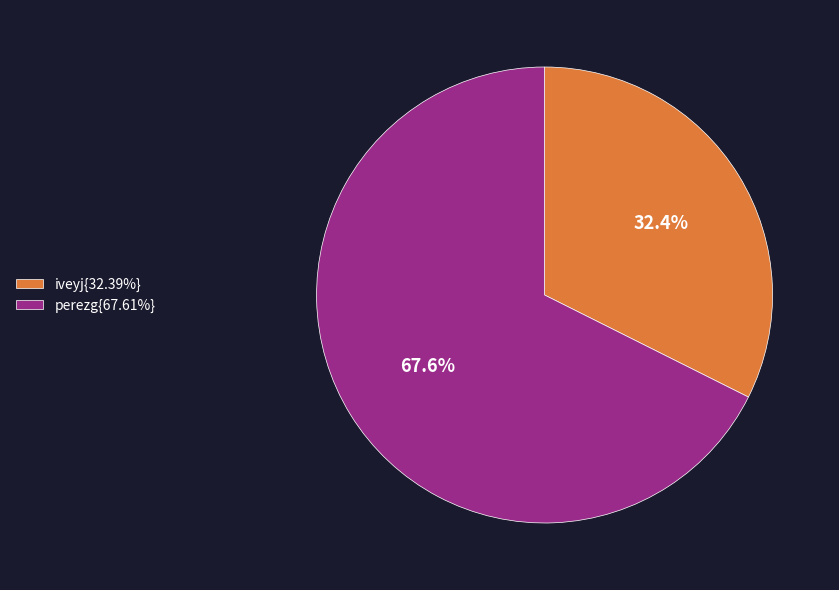

How many segments does this pie chart have?

2